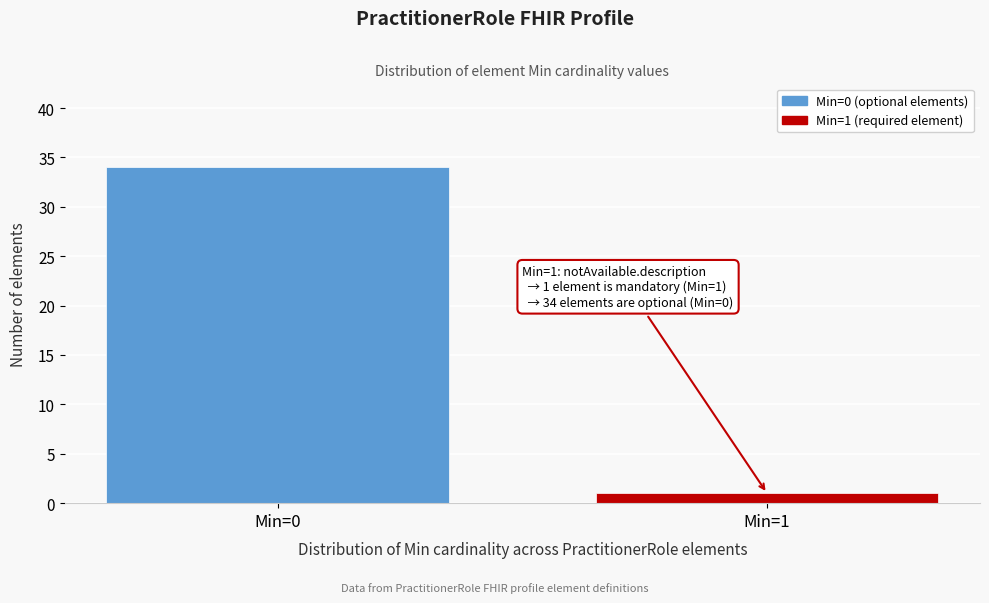

Reading right to left, what are all the values shown in this chart?

Min=1=1	Min=0=34